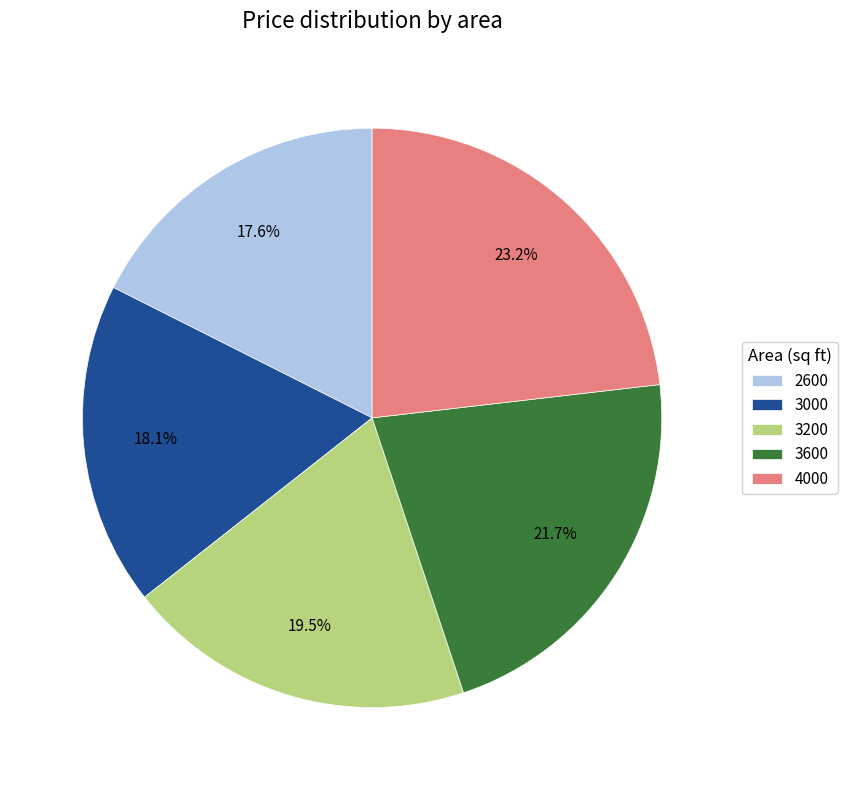

Which has a higher value, 4000 or 3000?

4000